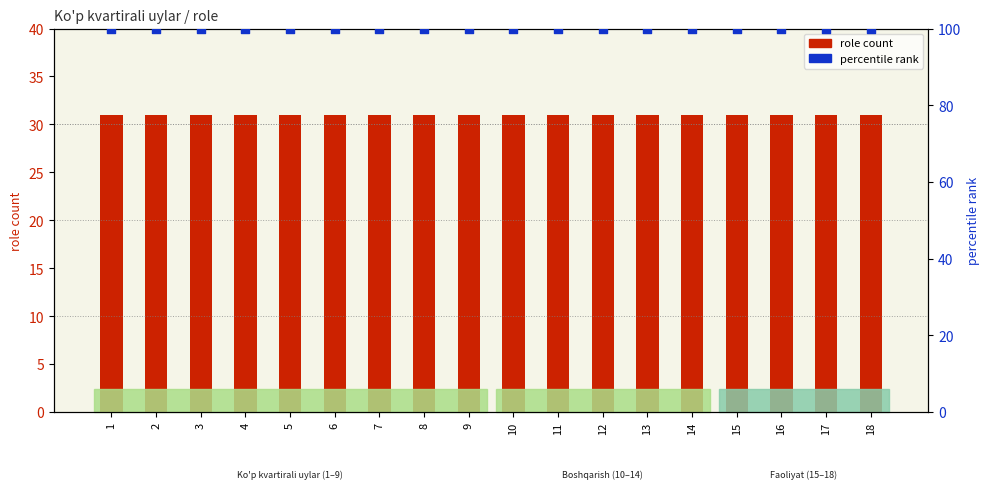

Which series has the widest spread of Y values?

role count